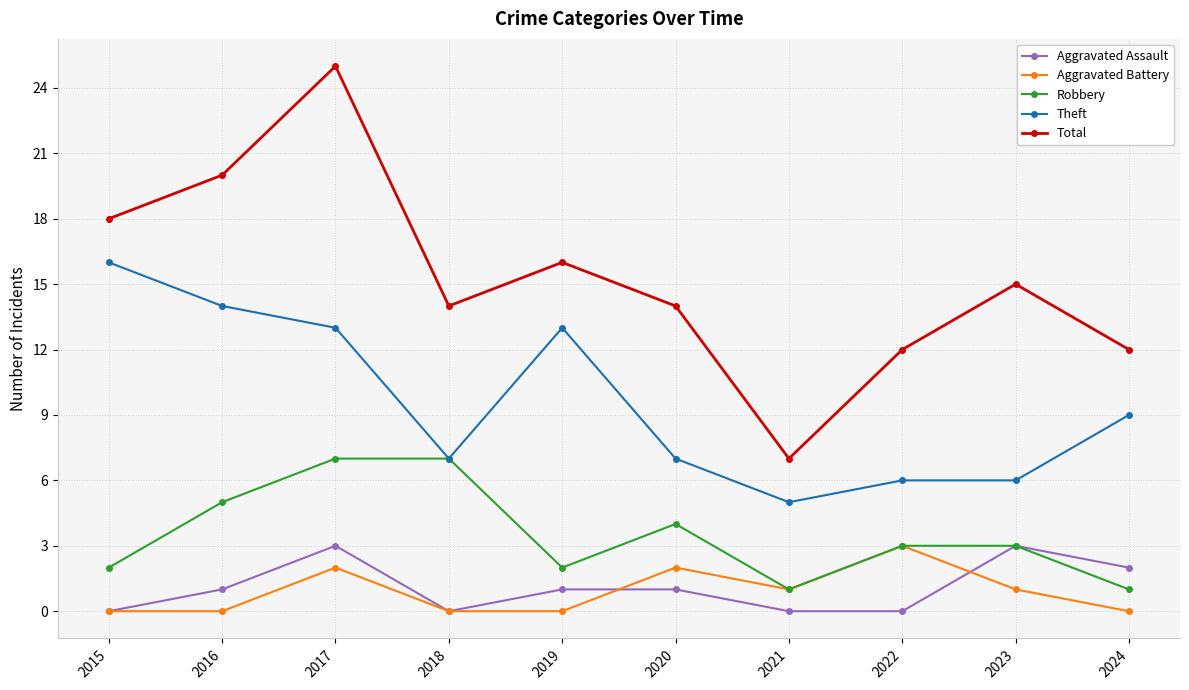

At how many categories does at least one series exceed 3?

10